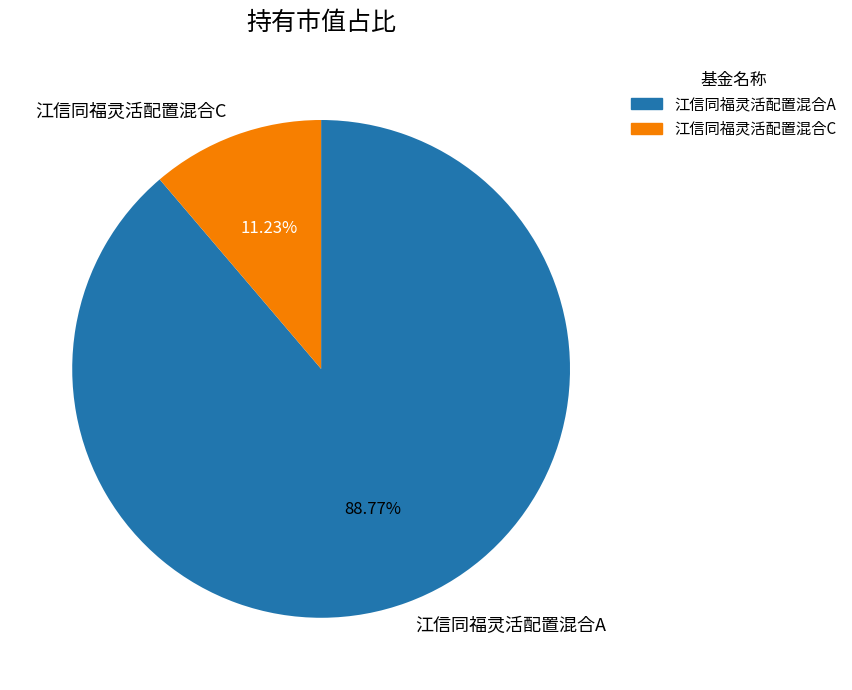

To the nearest percent, what portion does 江信同福灵活配置混合A represent?

89%